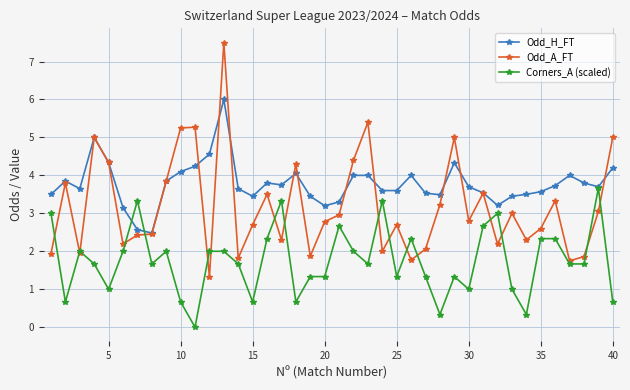

Rank the series by their maximum value, from highest to lowest.

Odd_A_FT, Odd_H_FT, Corners_A (scaled)